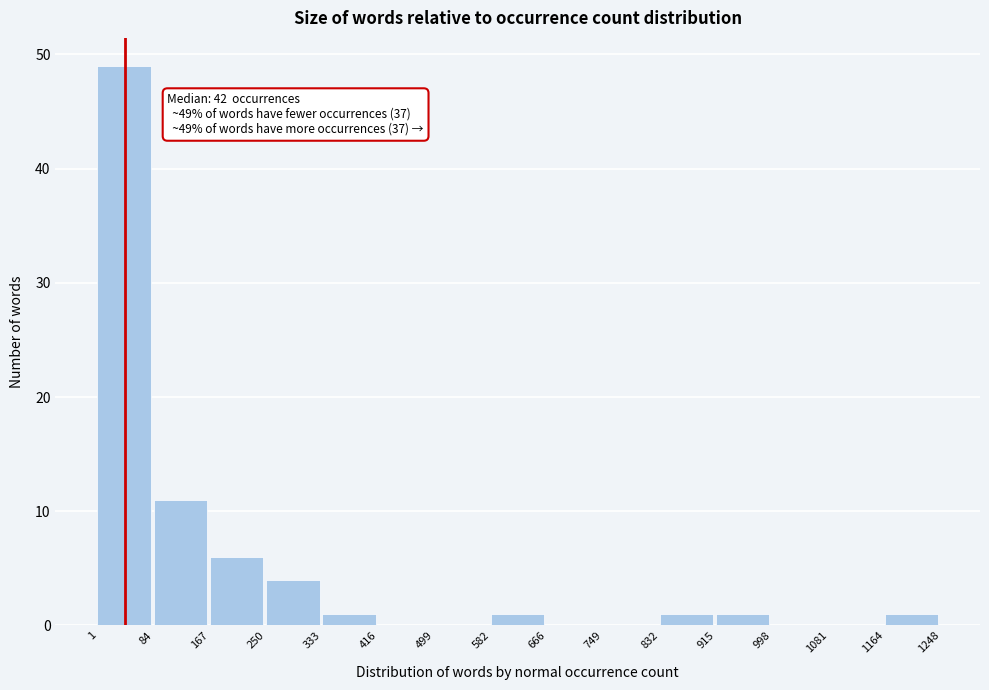

Which range on the x-axis has the tallest bar?

1 to 84